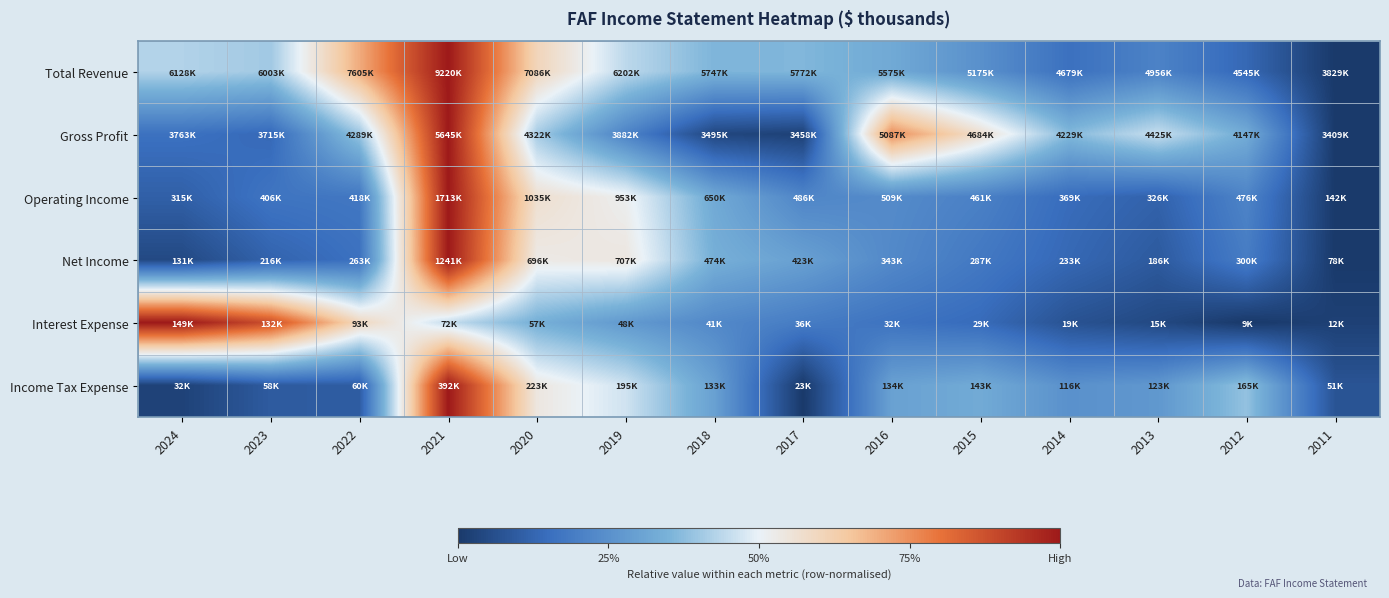

Rank the series at 2022 from highest to lowest value.

Total Revenue, Interest Expense, Gross Profit, Operating Income, Net Income, Income Tax Expense